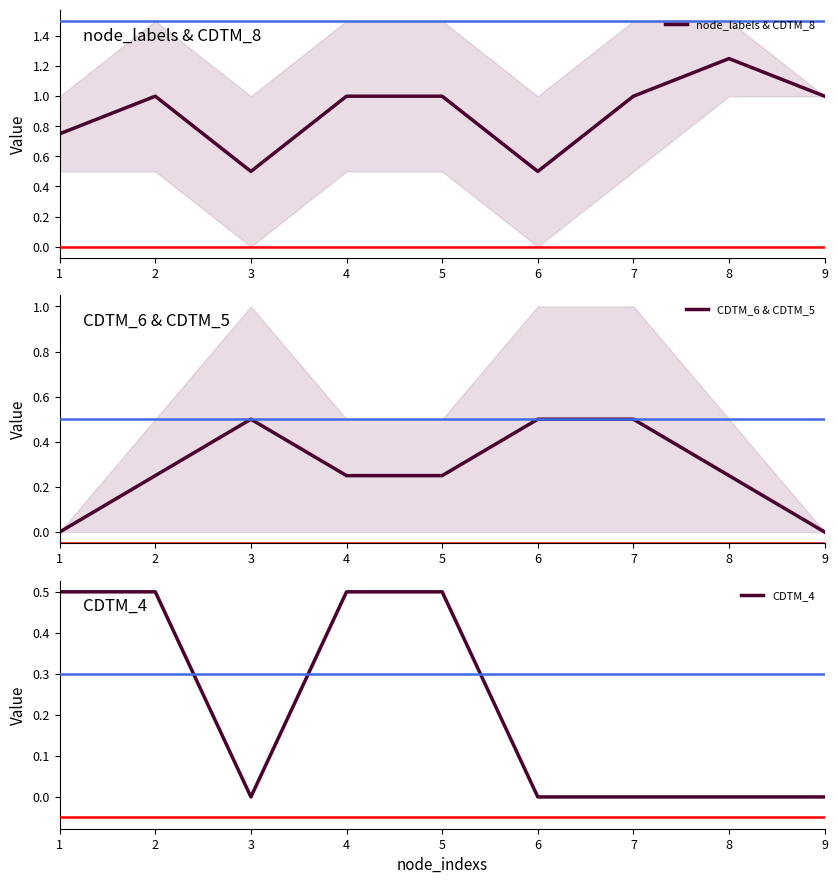

True or false: node_labels & CDTM_8 has a value of 1.2 at 1.

False